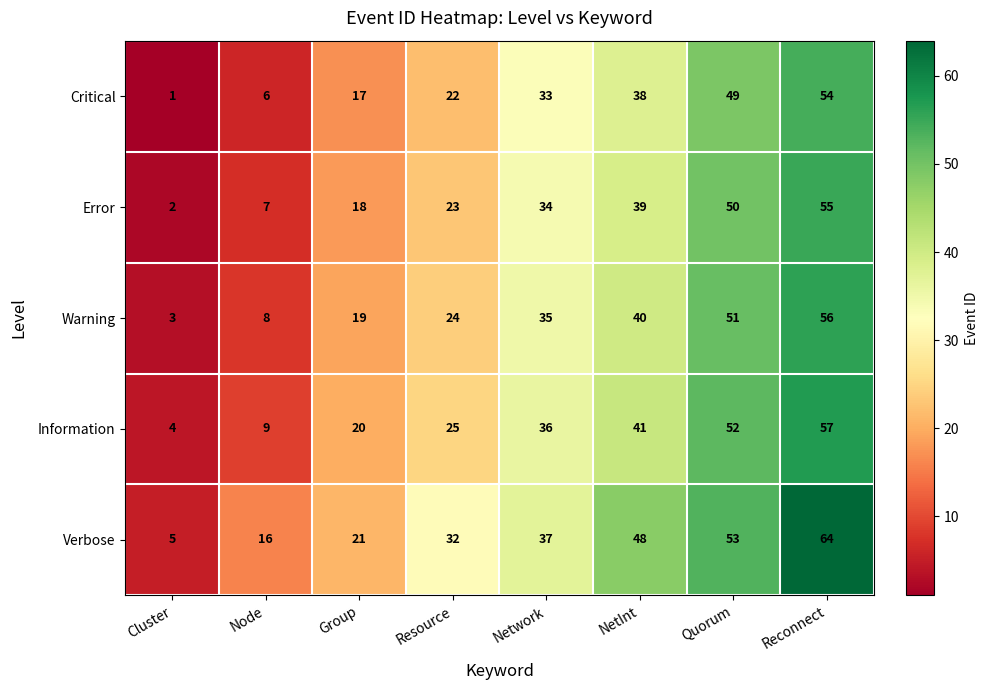

At which category does the chart reach its peak across all series?

Reconnect